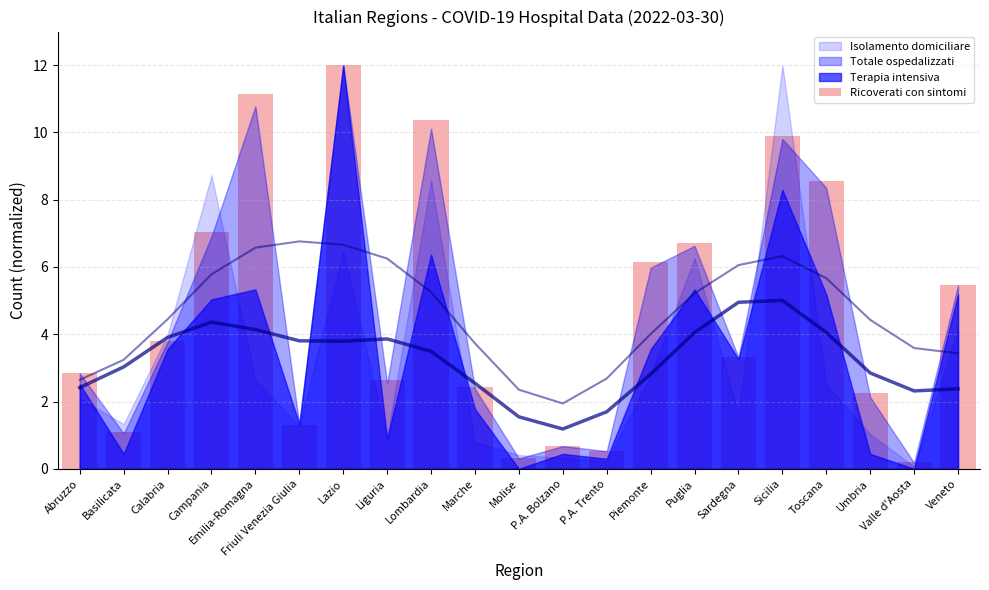

What is the difference between the maximum and second lowest values?

11.7